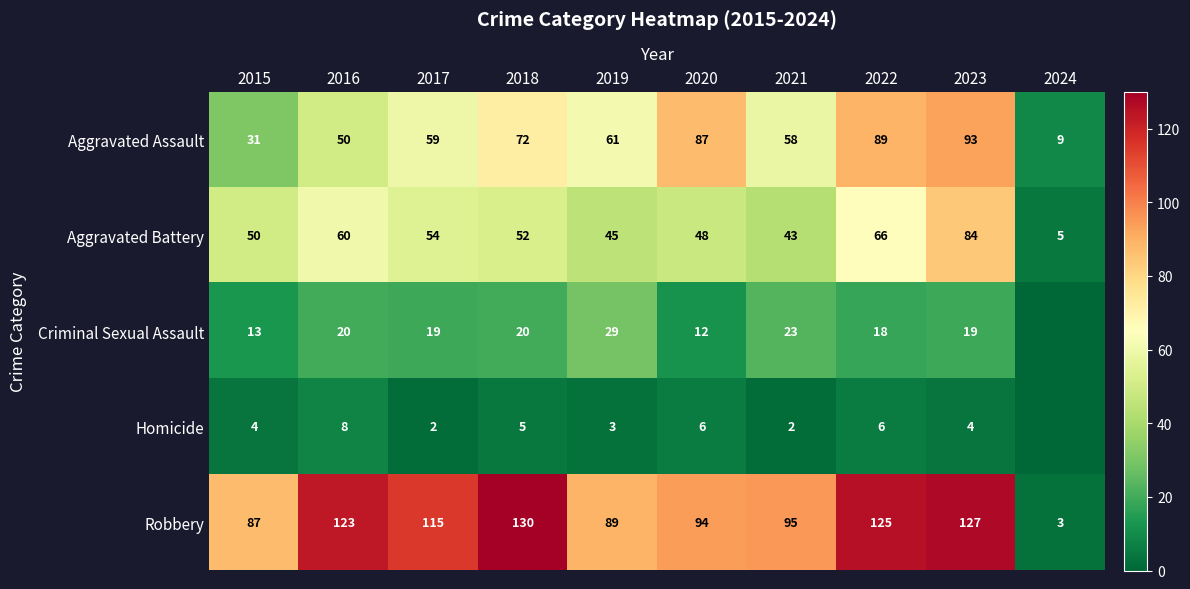

Which series changed the most between 2016 and 2017?

Aggravated Assault